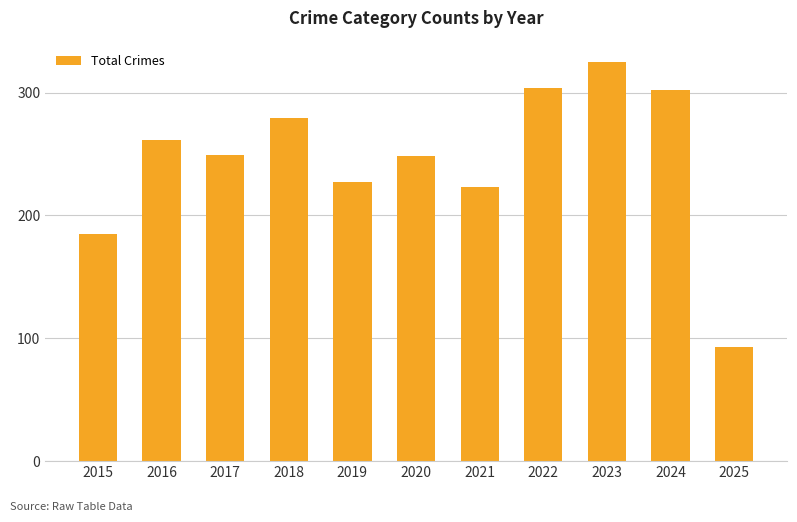

What is the value of the 11th bar from the left?

93